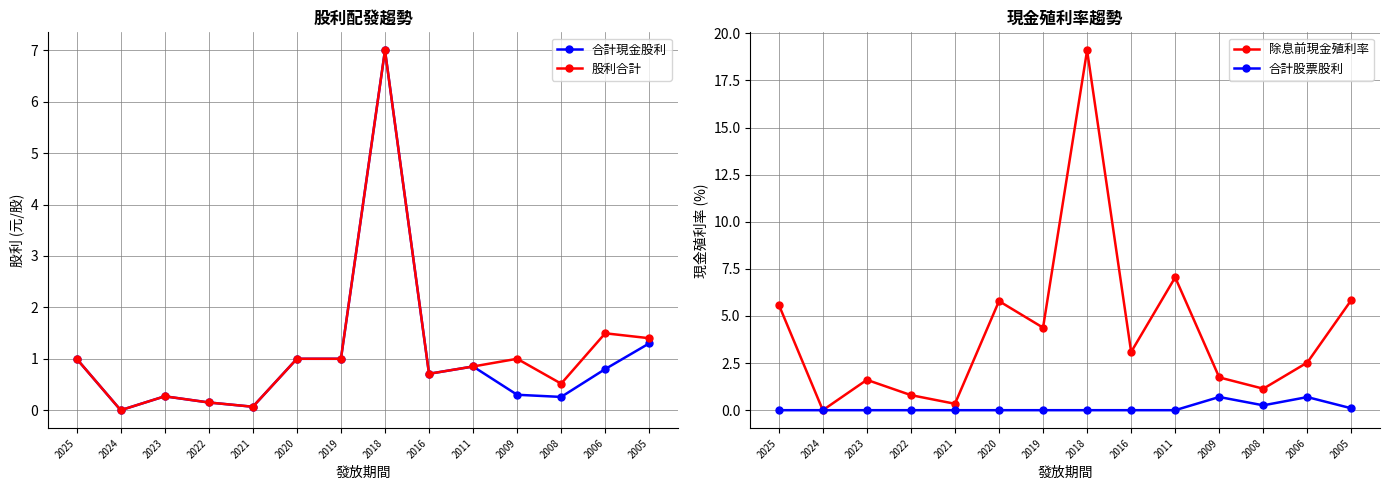

Reading left to right, extract all data points from this chart.

合計現金股利: 1.0	0.0	0.3	0.1	0.1	1.0	1.0	7.0	0.7	0.8	0.3	0.3	0.8	1.3
股利合計: 1.0	0.0	0.3	0.1	0.1	1.0	1.0	7.0	0.7	0.8	1.0	0.5	1.5	1.4
除息前現金殖利率: 5.6	0.0	1.6	0.8	0.3	5.8	4.4	19.1	3.1	7.0	1.7	1.1	2.5	5.8
合計股票股利: 0.0	0.0	0.0	0.0	0.0	0.0	0.0	0.0	0.0	0.0	0.7	0.3	0.7	0.1